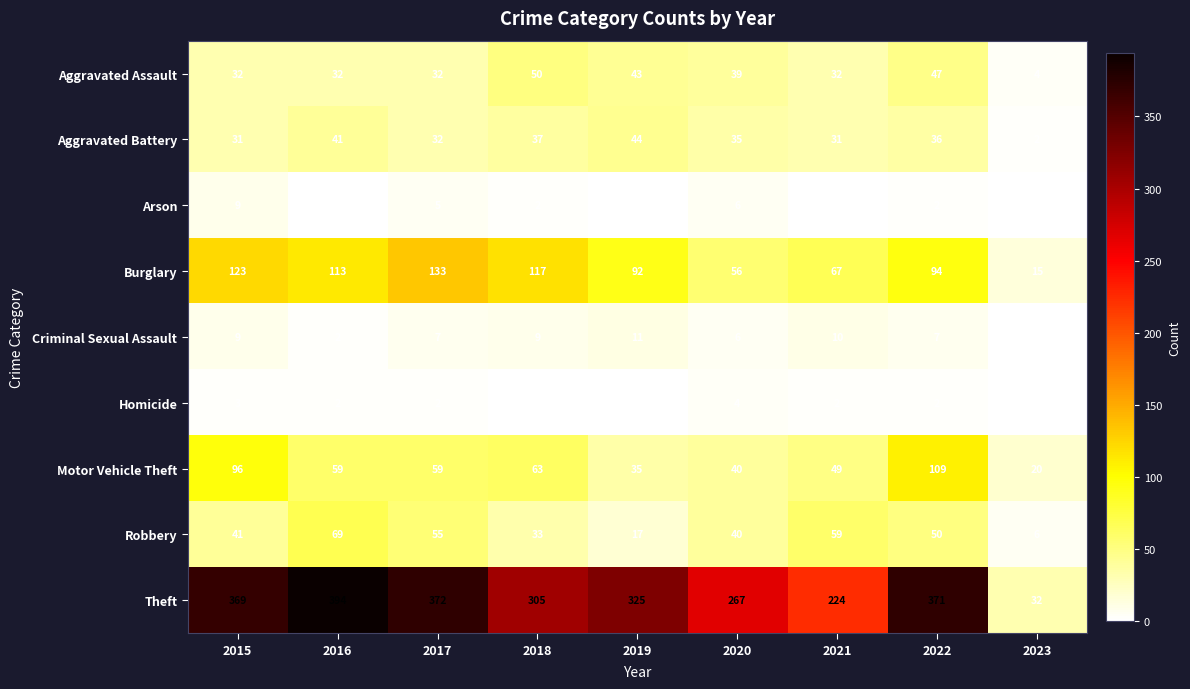

What value does the Motor Vehicle Theft series have at 2022, to the nearest 5?

110